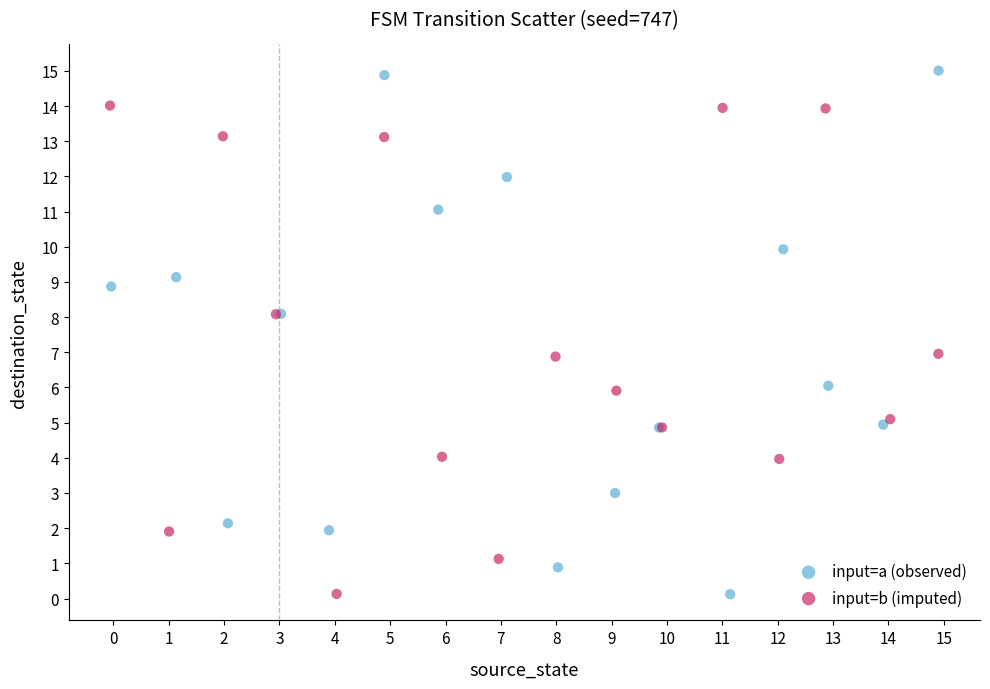

What are all the series names shown in the legend?

input=a (observed), input=b (imputed)